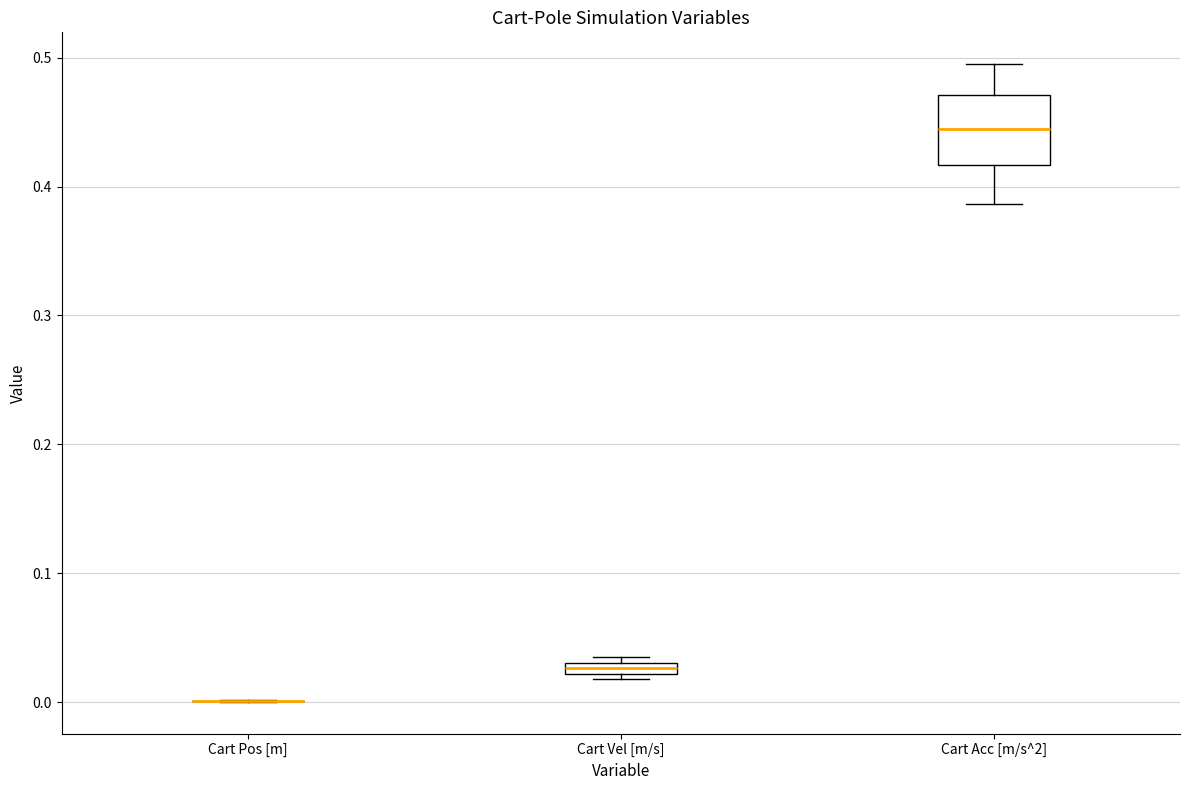

Which box is the tallest, from its lower edge to its upper edge?

Cart Acc [m/s^2]